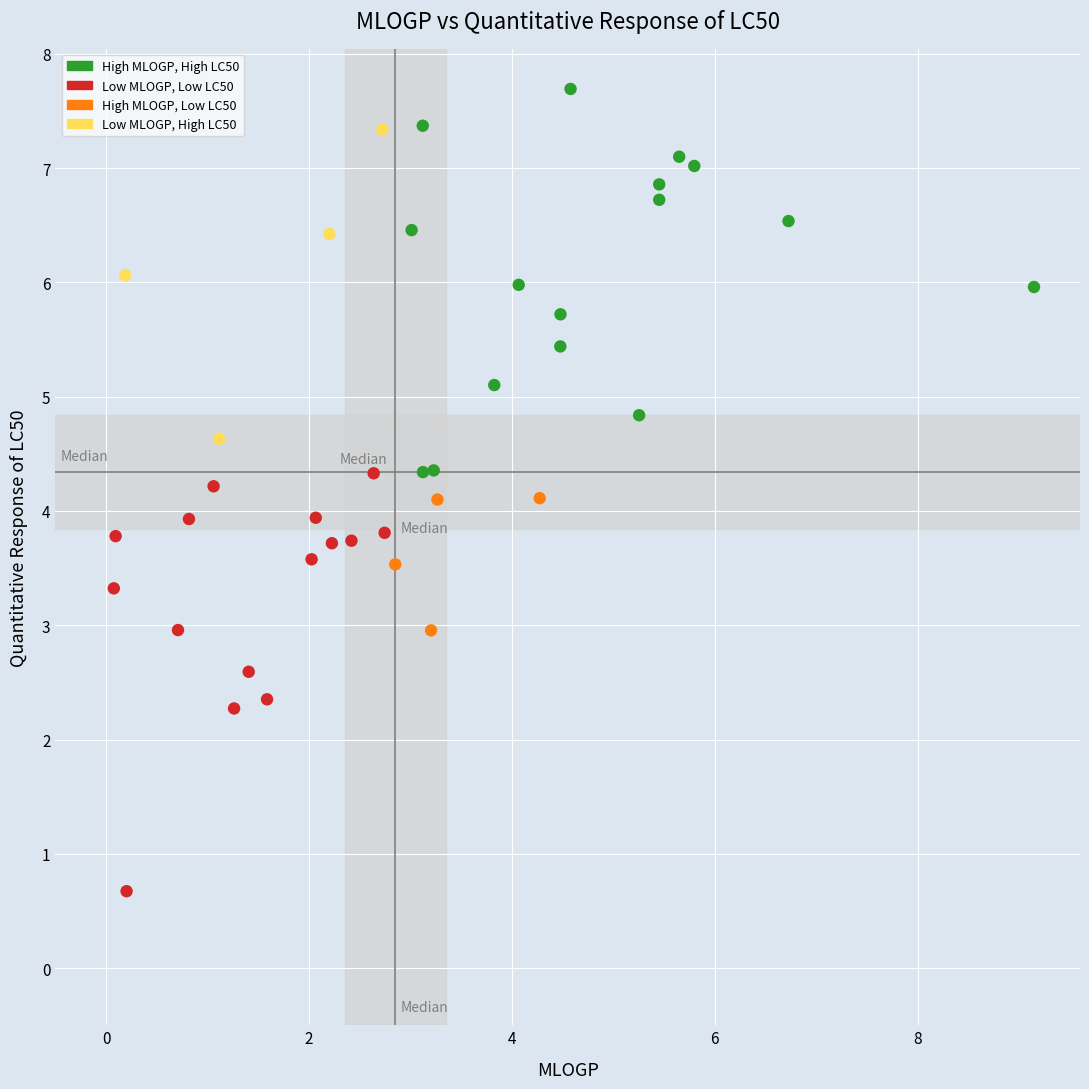

What is the range of X values (max minus min)?

9.1